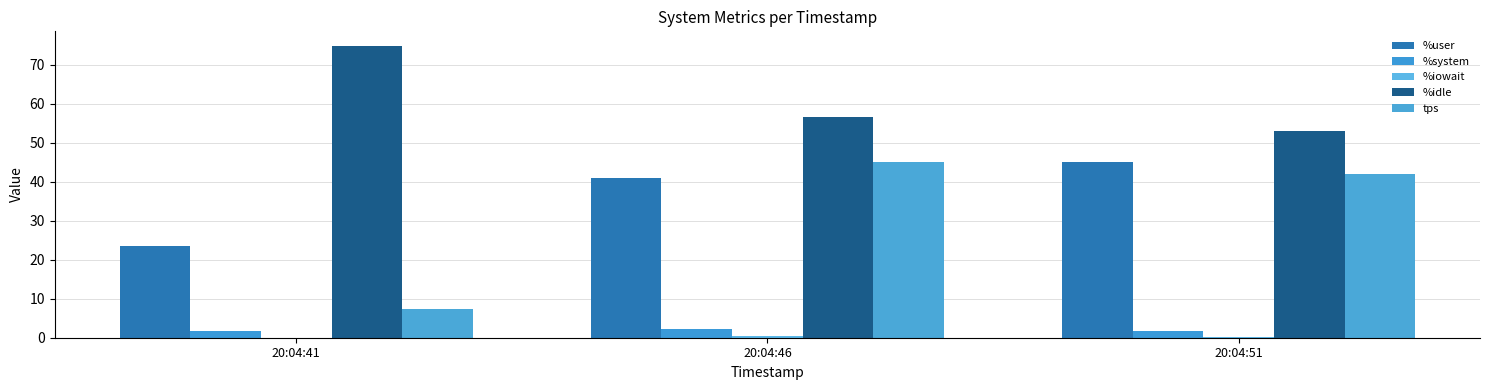

The %idle series shows 125.2 at 20:04:41. True or false?

False